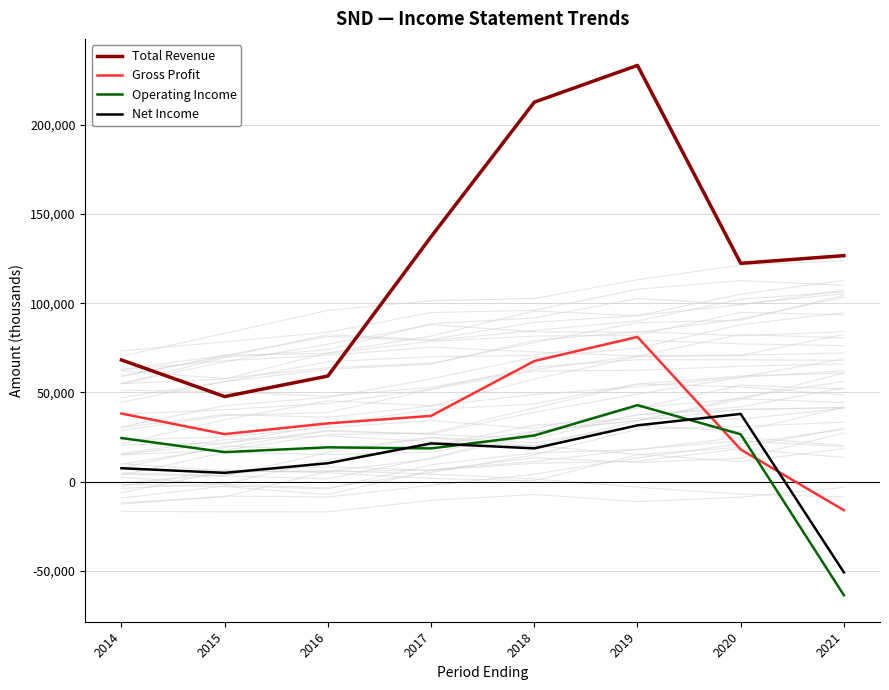

List the series in order of their peak value, lowest first.

Net Income, Operating Income, Gross Profit, Total Revenue